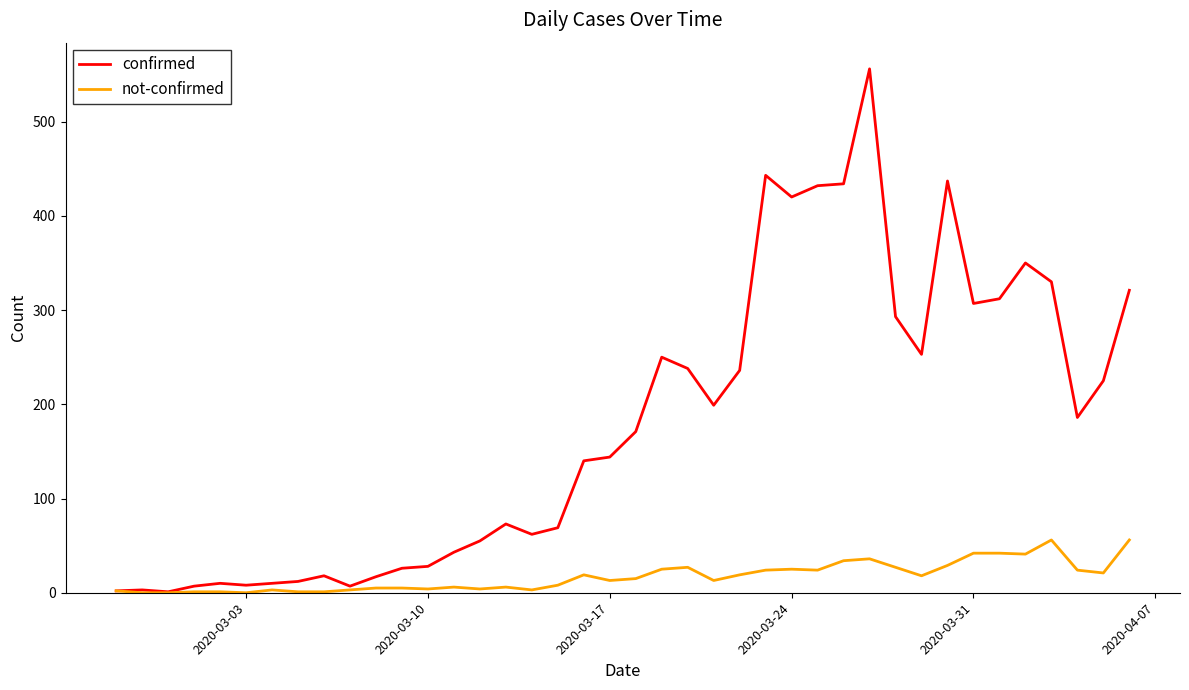

In confirmed, how many points are higher than both neighbors (excluding endpoints)?

9